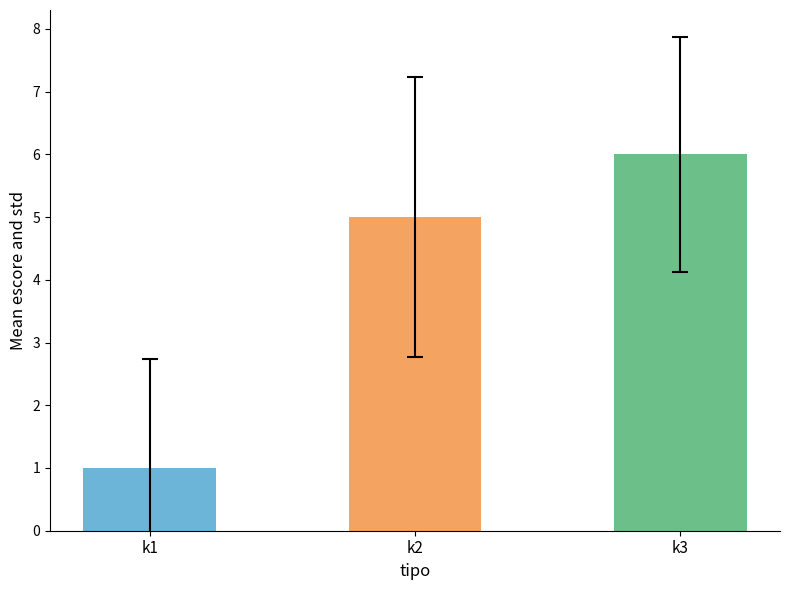

Is the value of escore_std at k3 greater than the value of escore_mean at k3?

No